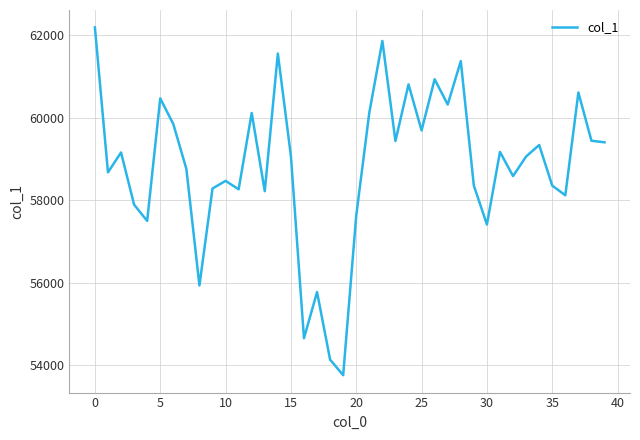

What is the smallest value displayed?

53762